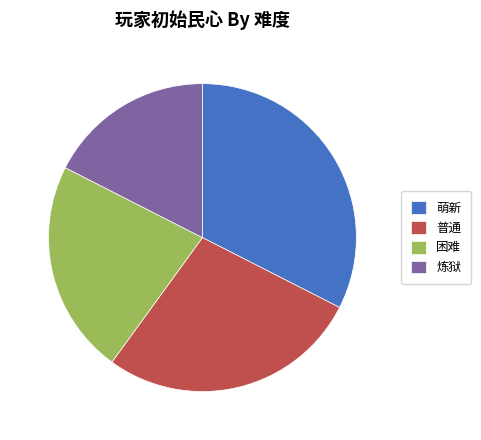

The 普通 slice represents 28% of the pie. True or false?

True